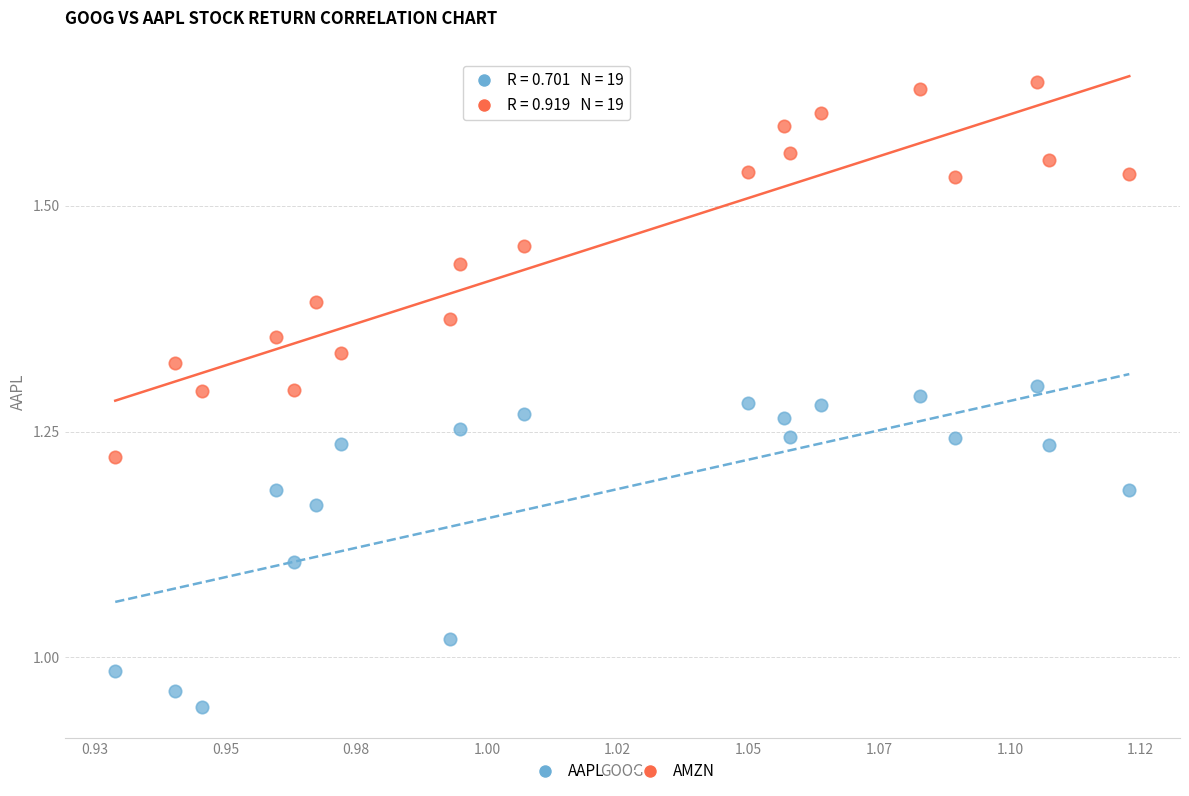

Across all data points, what is the range of Y values (max minus min)?

0.7